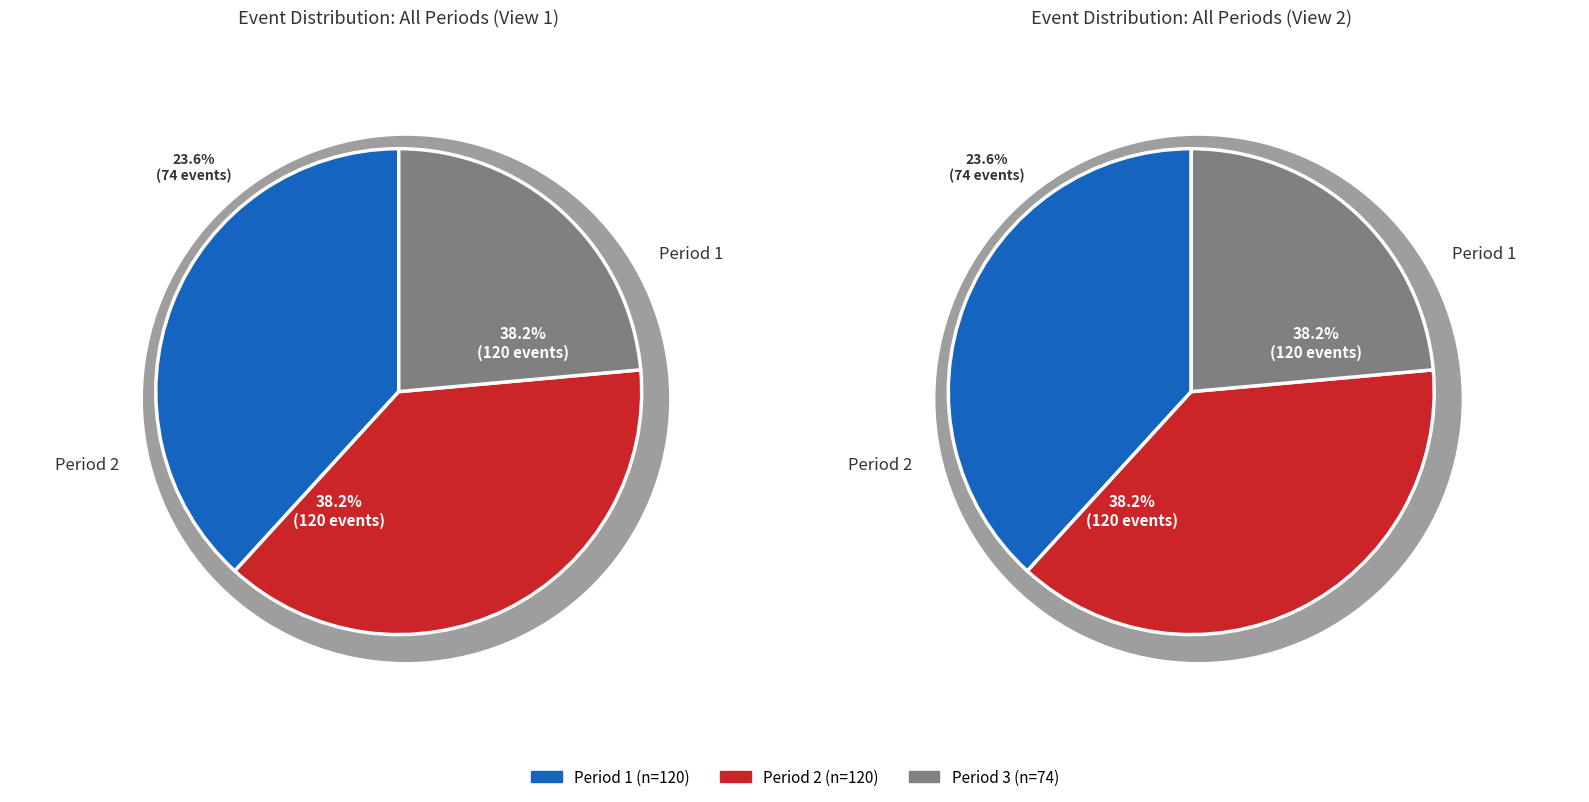

How many segments does this pie chart have?

3